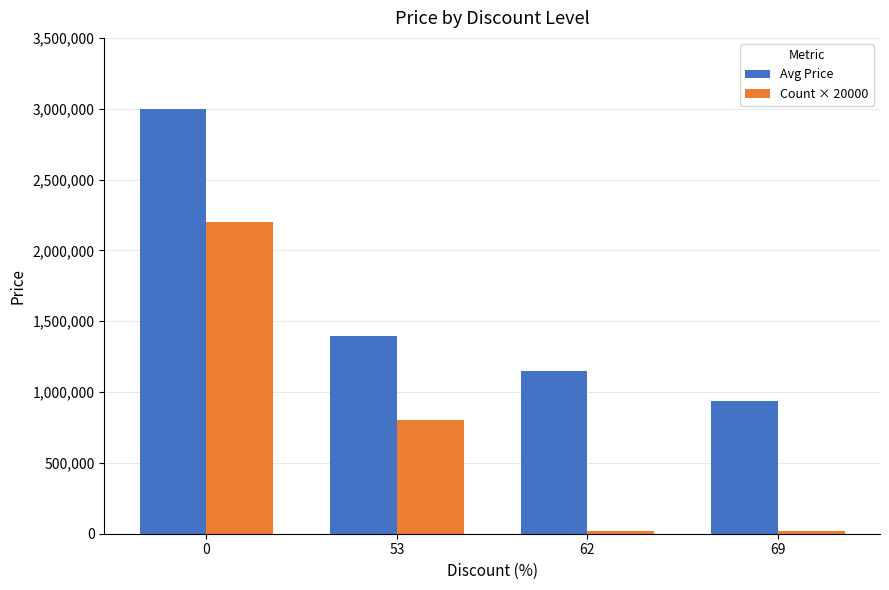

What are all the series names shown in the legend?

Avg Price, Count × 20000